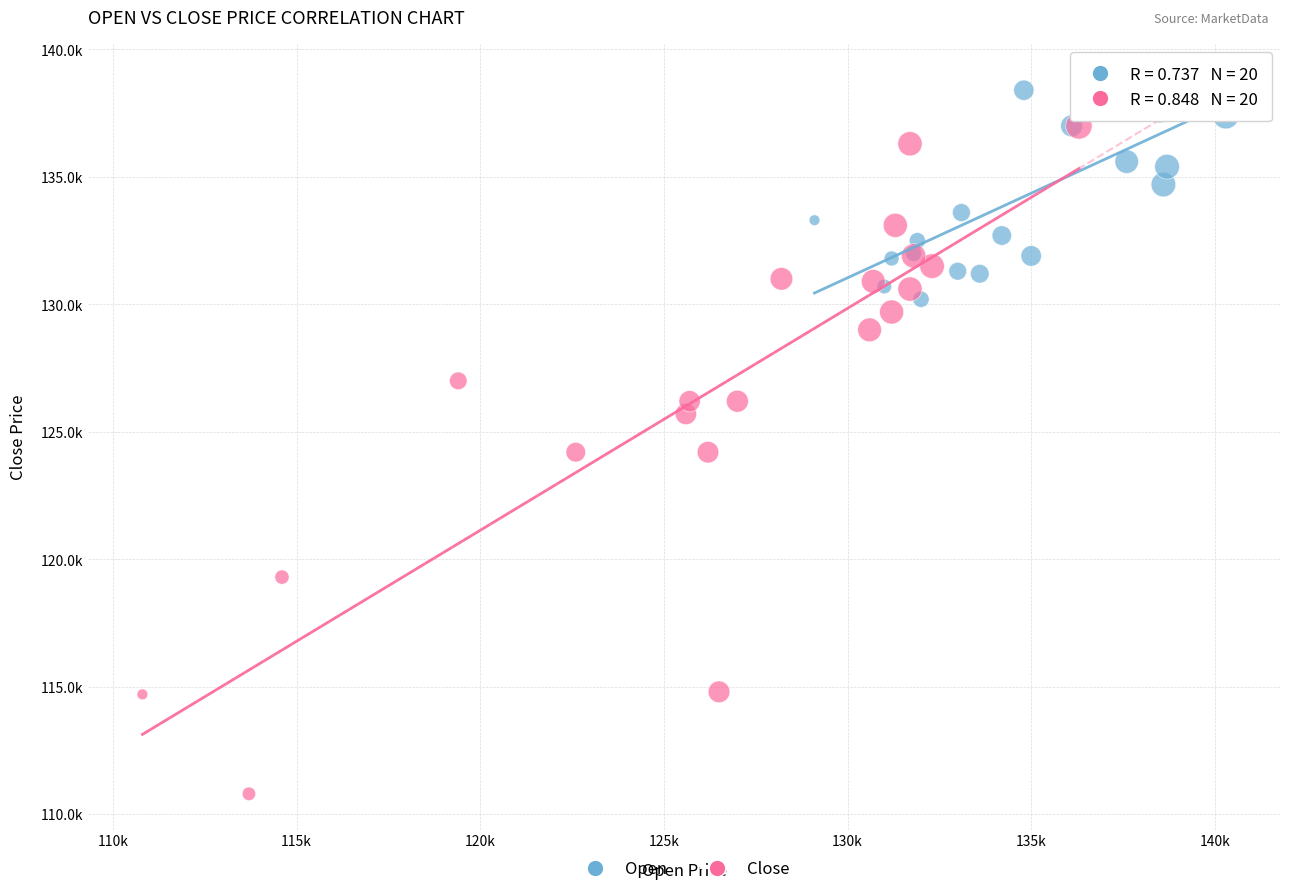

What are all the series names shown in the legend?

Open, Close